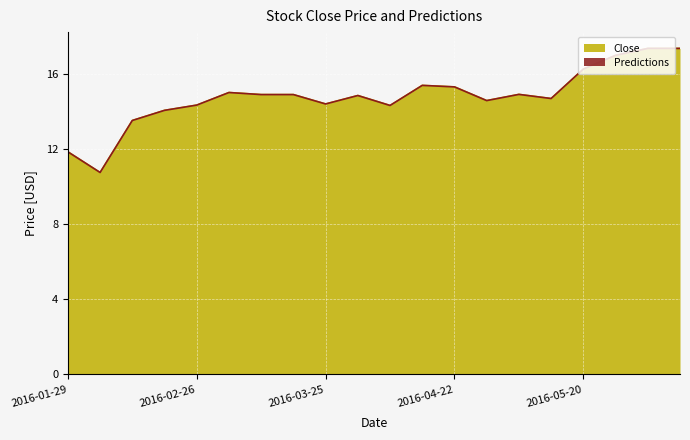

What is the change in value from 2016-03-04 to 2016-06-03?

+2.4